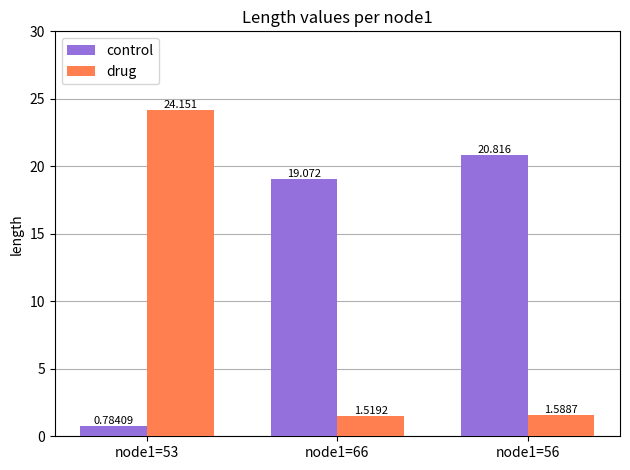

What position from the left is node1=66?

2